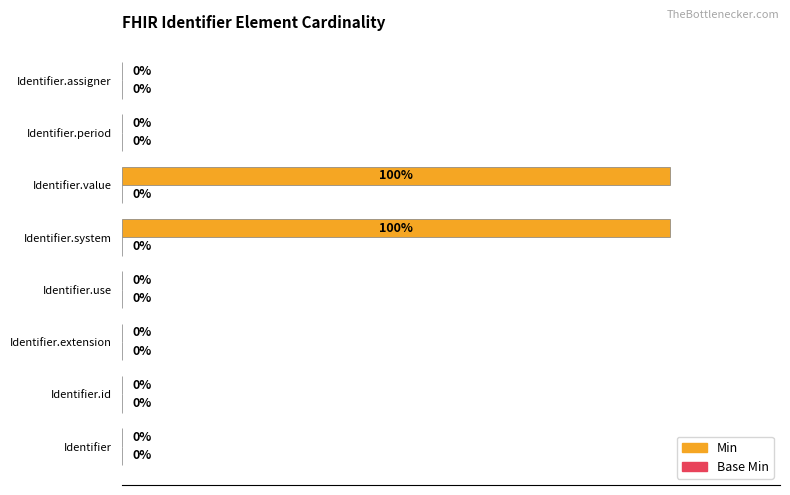

Between Identifier.assigner and Identifier.value, which is larger?

Identifier.value